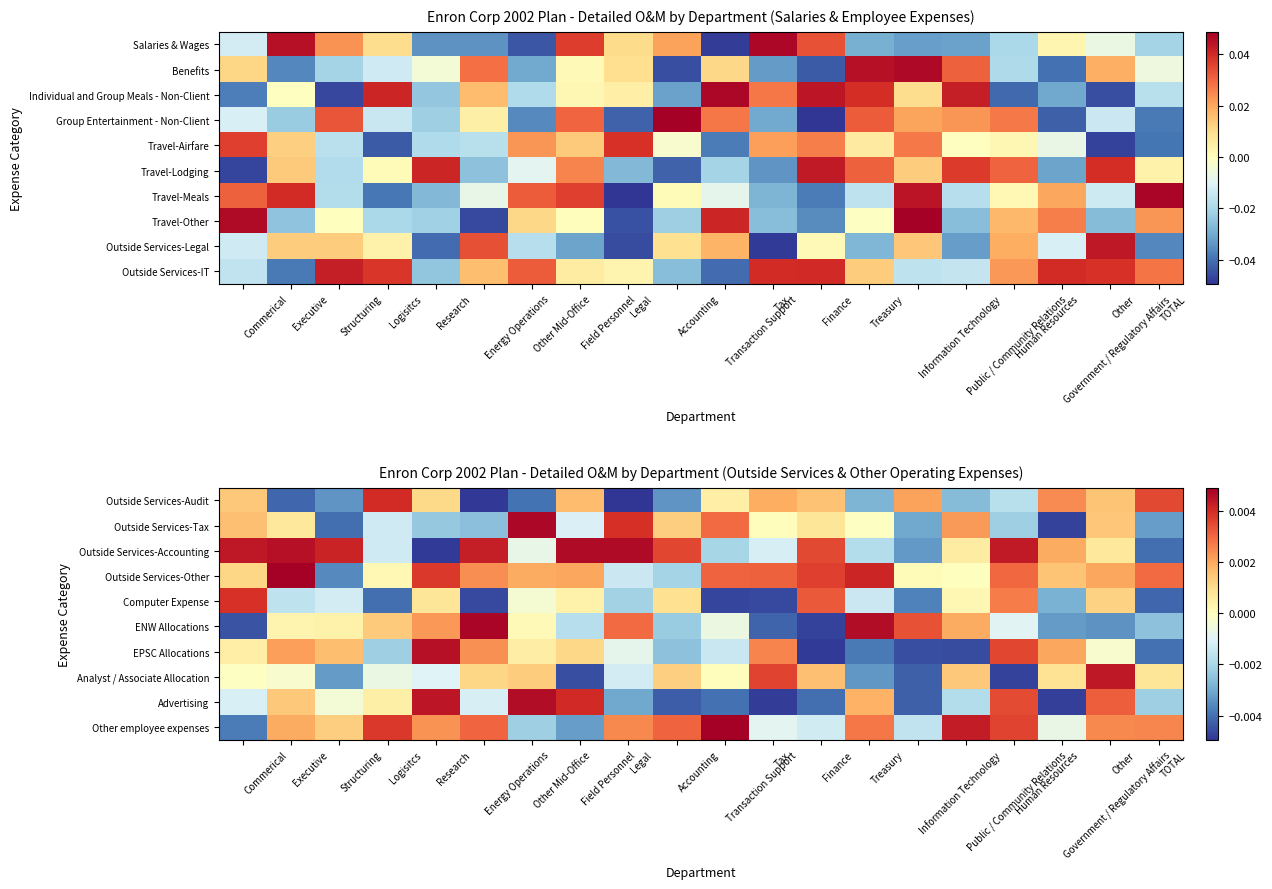

The value of Computer Expense at Research is 0.0. True or false?

True